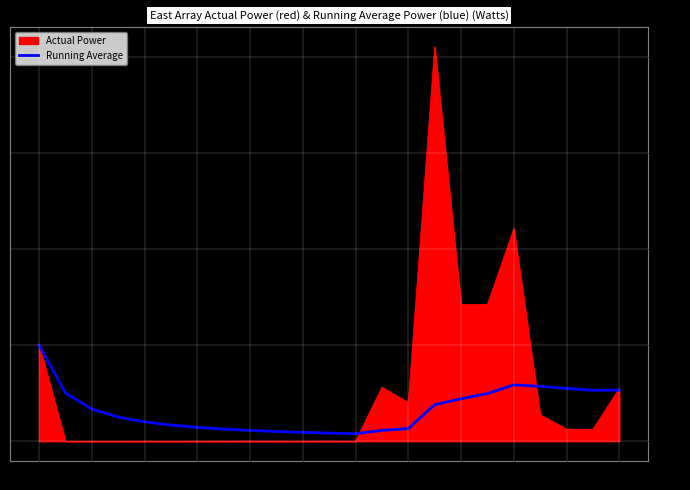

How many lines are shown in the chart?

2